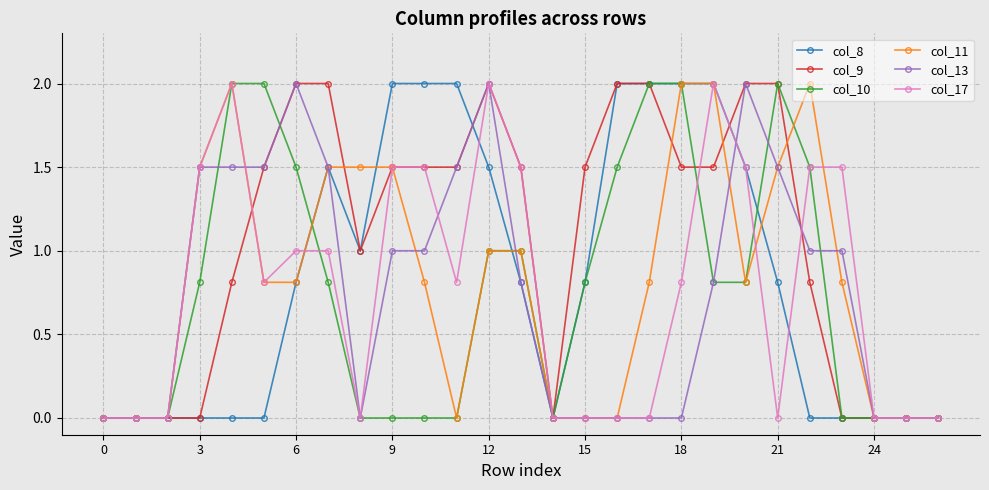

What is the highest value of the col_8 series?

2.0